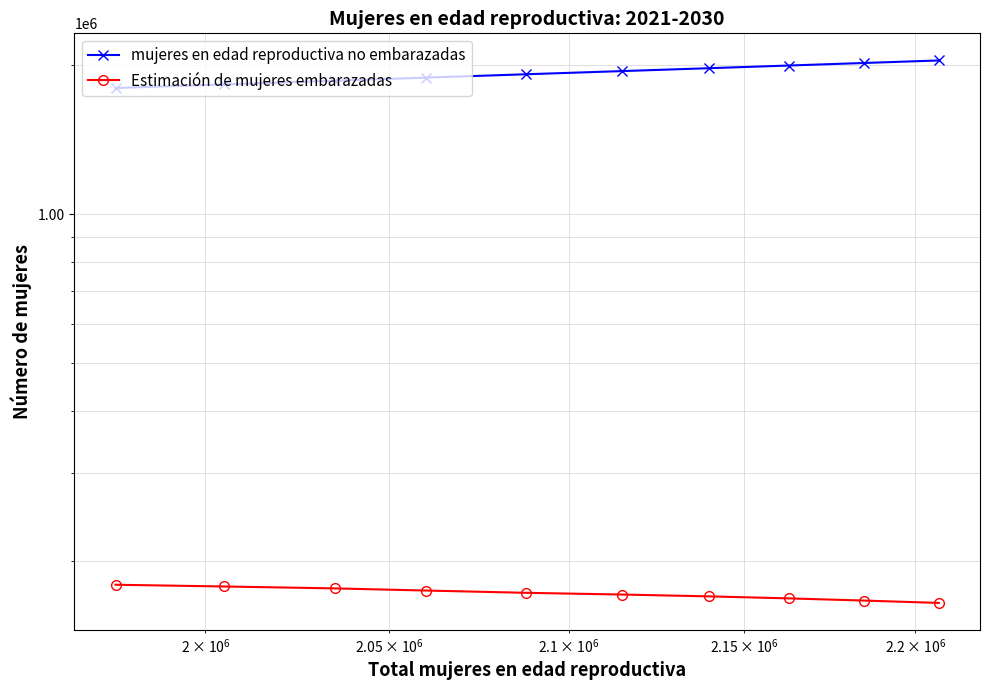

How many lines are shown in the chart?

2